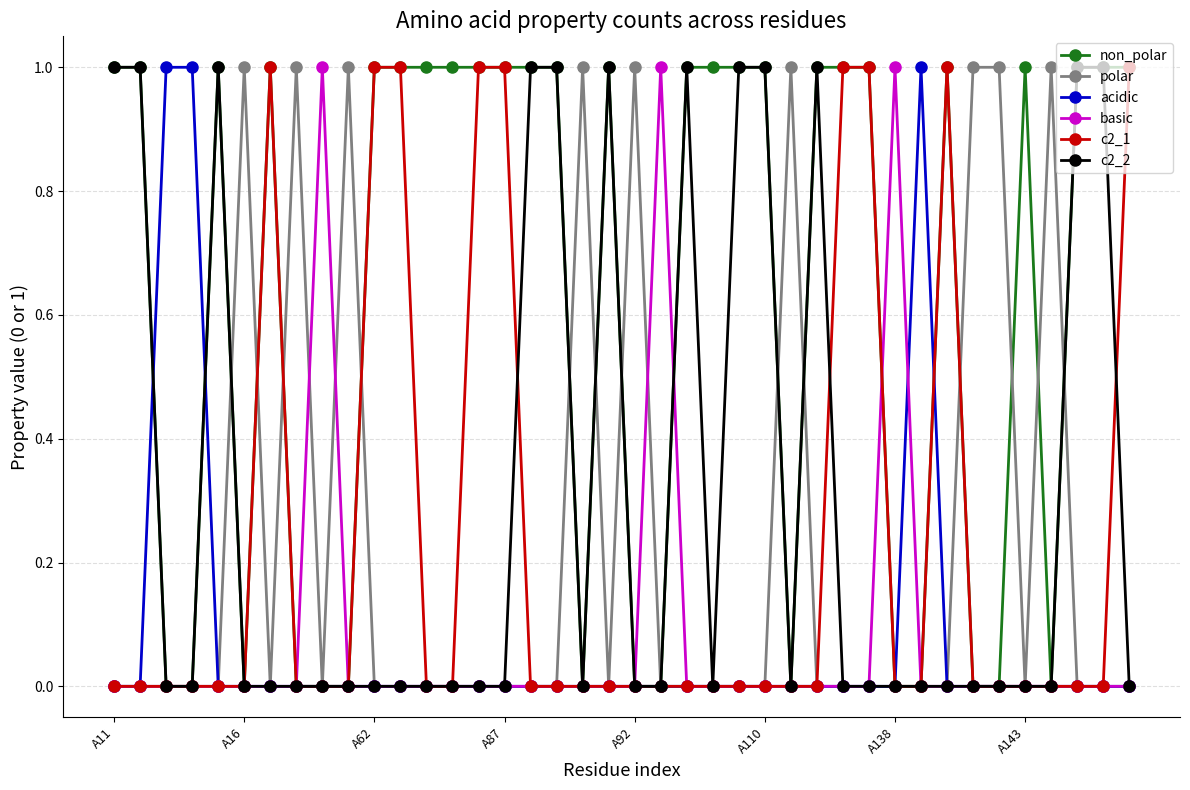

Which series has the largest total across all categories?

non_polar